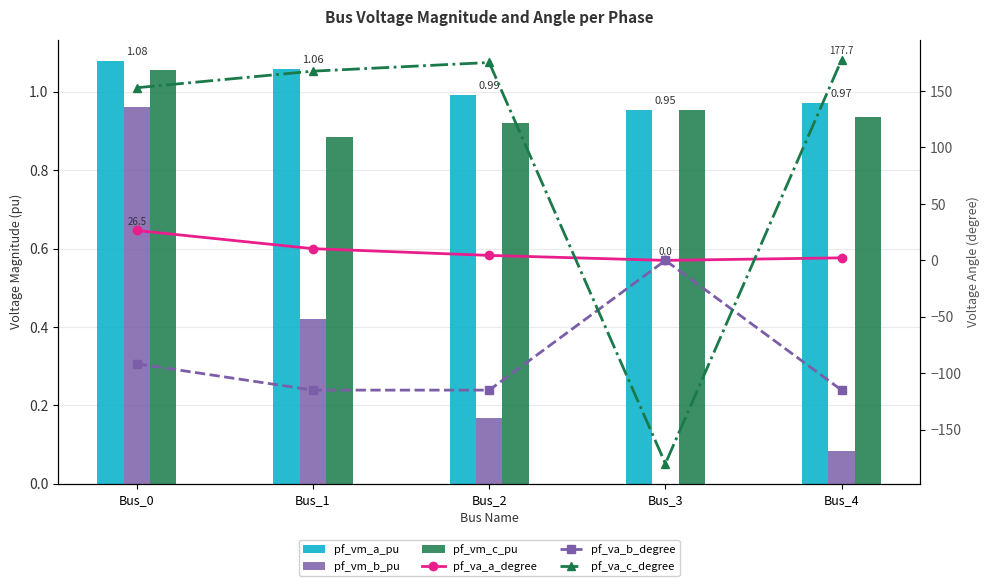

What is the maximum value shown in the chart?

177.7